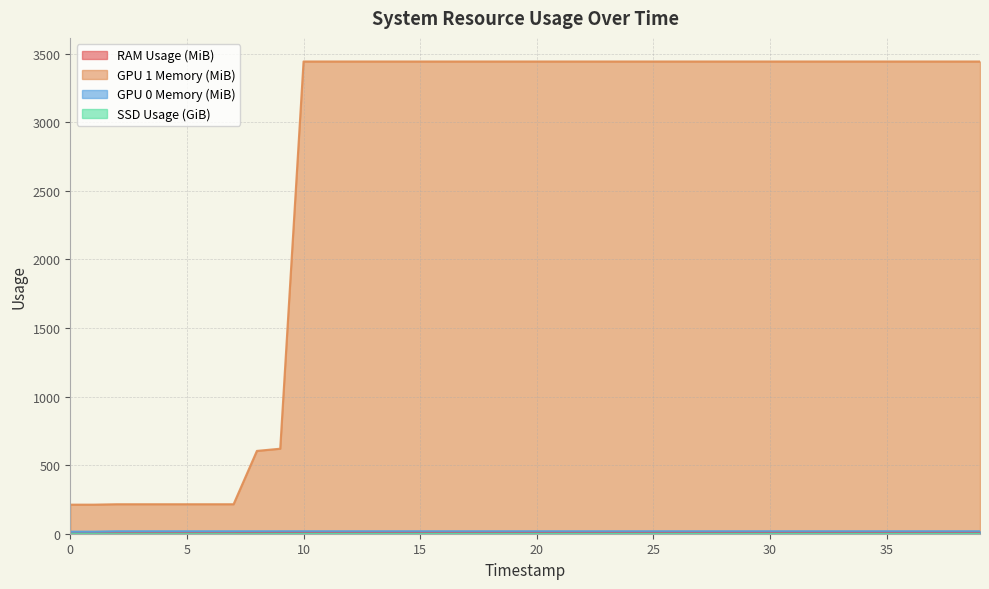

True or false: GPU 0 Memory (MiB) and GPU 1 Memory (MiB) cross at least once.

False